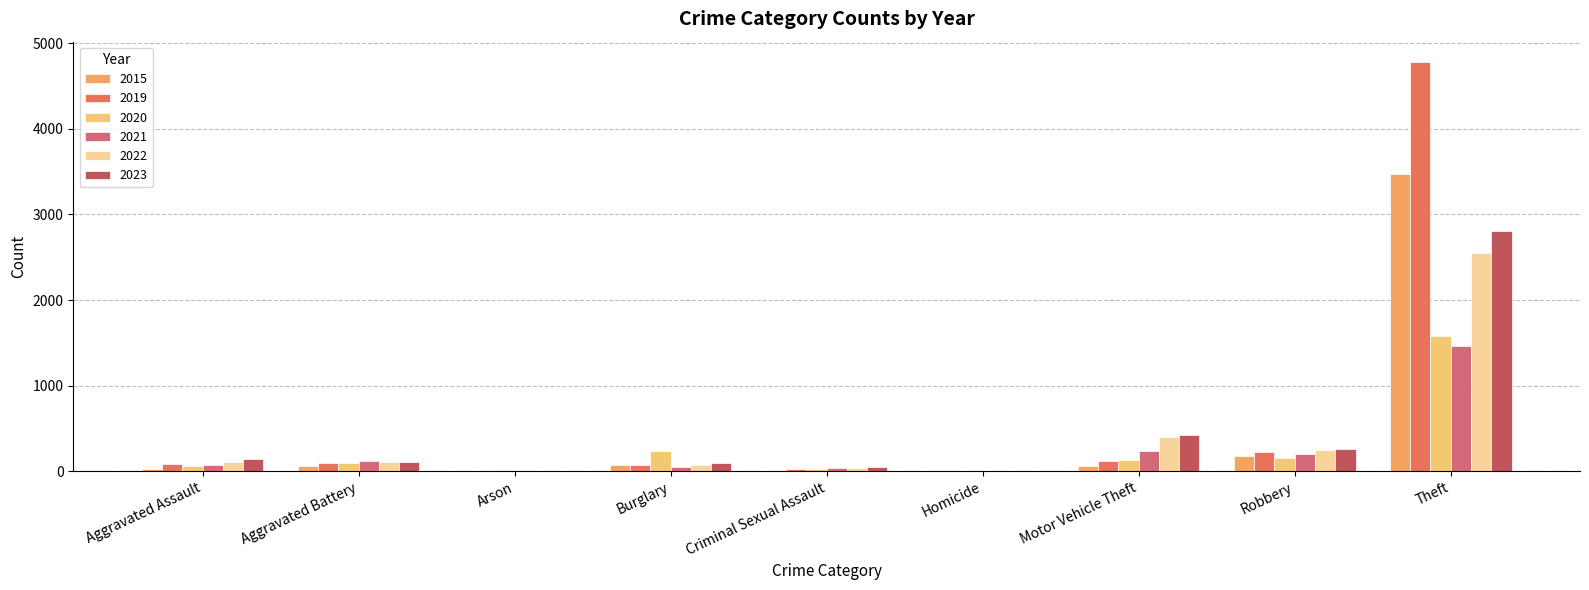

Are the bars grouped side by side (vs. stacked)?

Yes